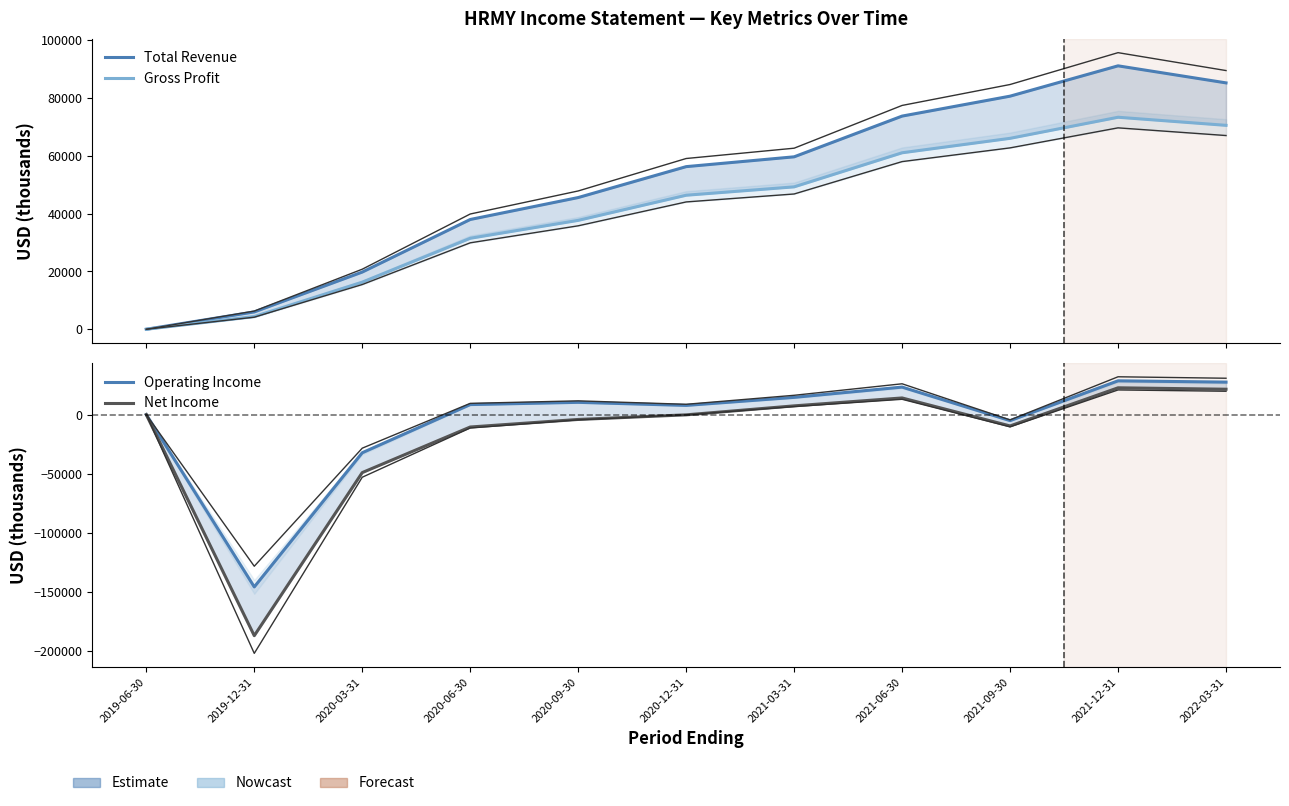

Is it true that Total Revenue equals 1779 at 2019-12-31?

False